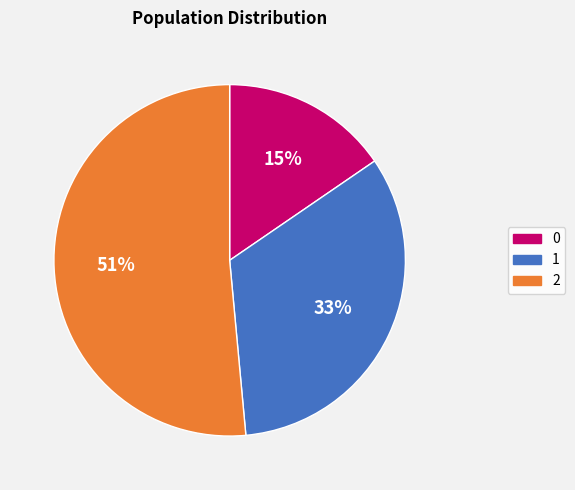

Between 0 and 2, which is larger?

2